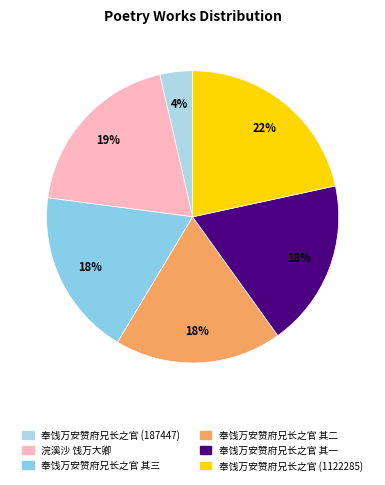

Rank the categories by value from highest to lowest.

奉饯万安赞府兄长之官 (1122285), 浣溪沙 饯万大卿，前一夜有月，此日不得用乐作, 奉饯万安赞府兄长之官 其三, 奉饯万安赞府兄长之官 其二, 奉饯万安赞府兄长之官 其一, 奉饯万安赞府兄长之官